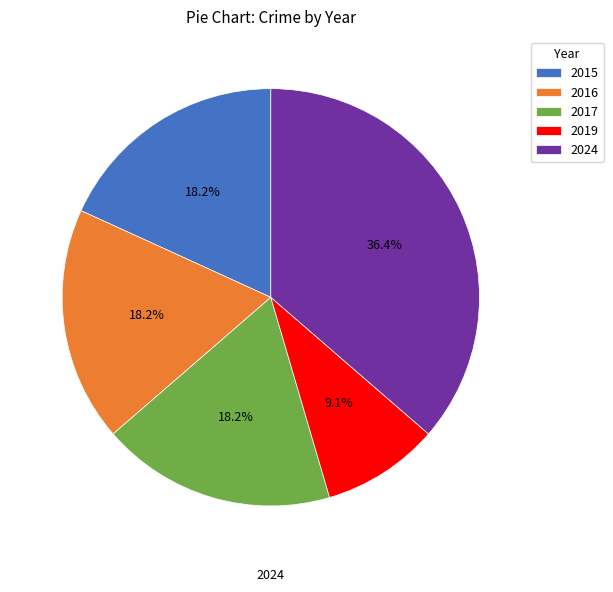

Is it true that 2024 is 23% of the pie?

False